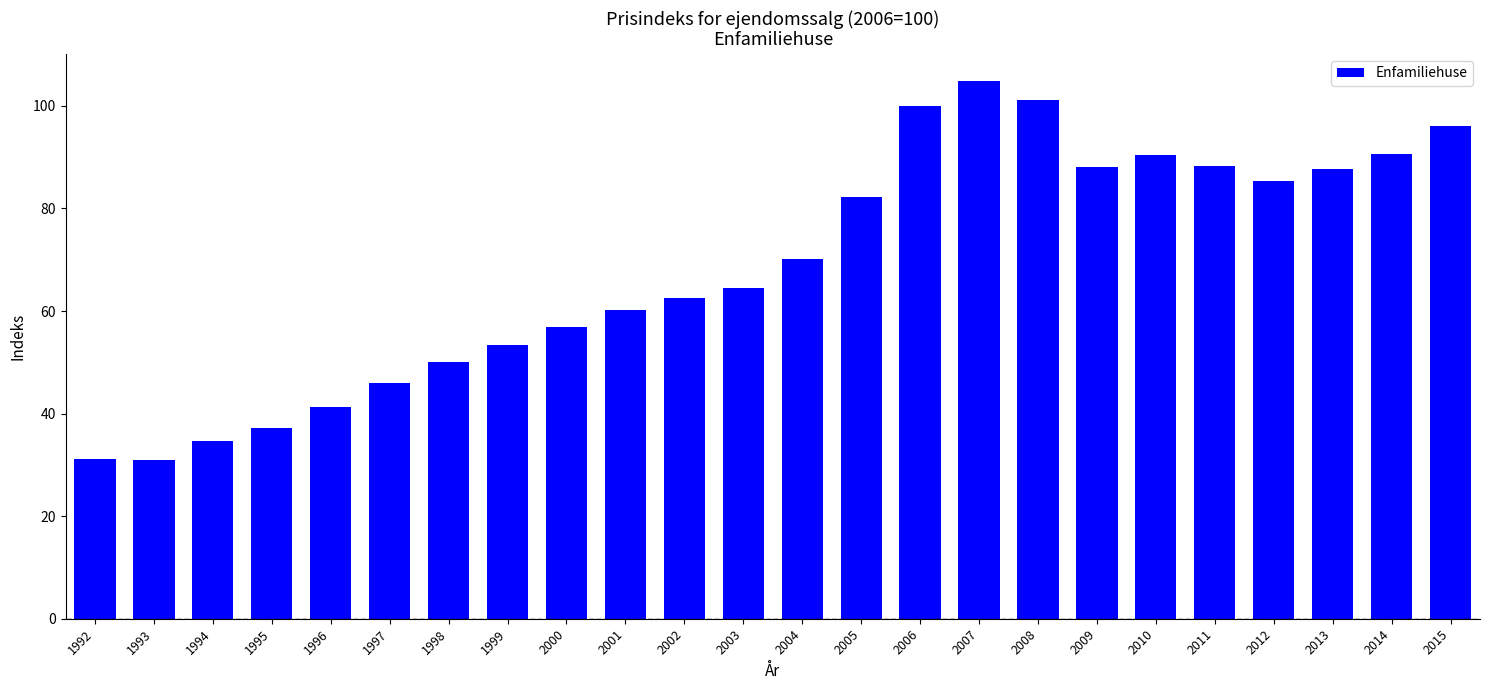

What is the value of the 6th bar from the left?

45.9